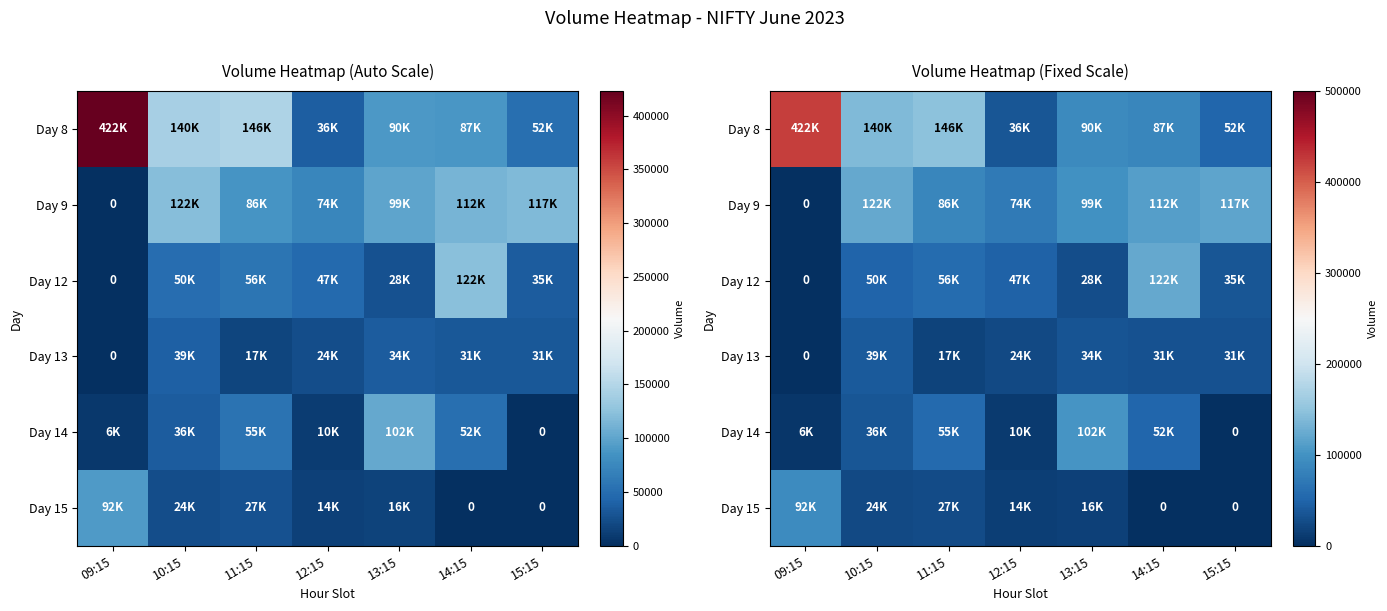

The Day 15 series shows 39909 at 11:15. True or false?

False